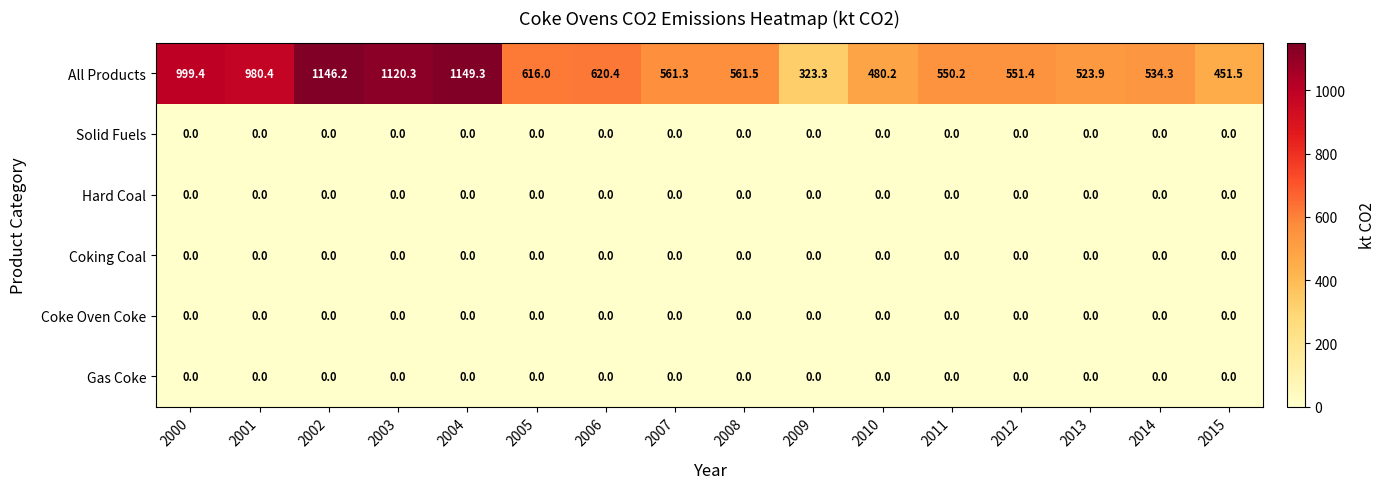

Between 2010 and 2013, which series saw the biggest shift?

All Products